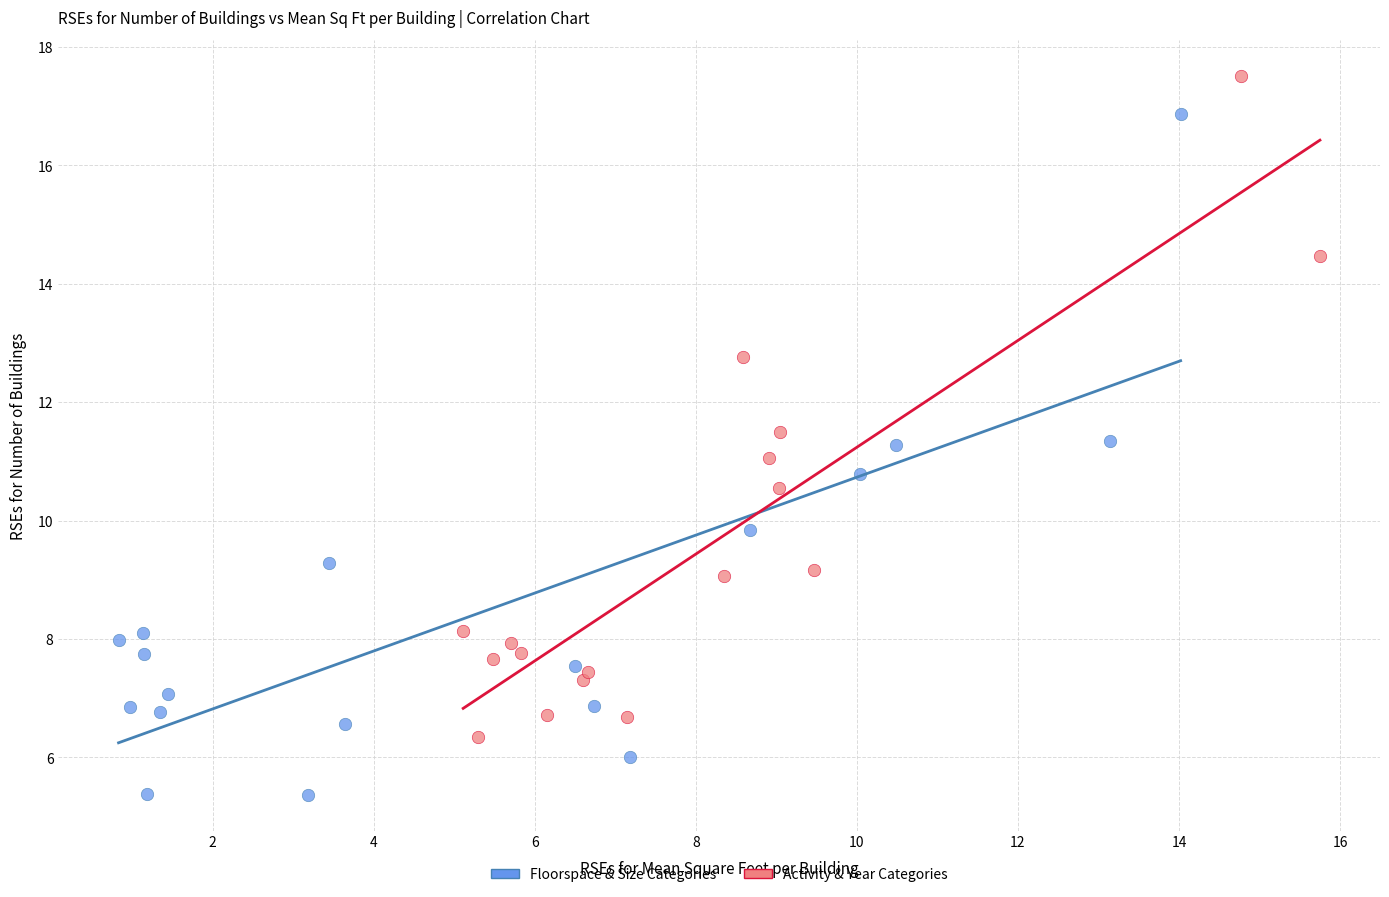

Which series contains the lowest Y value?

Floorspace & Size Categories